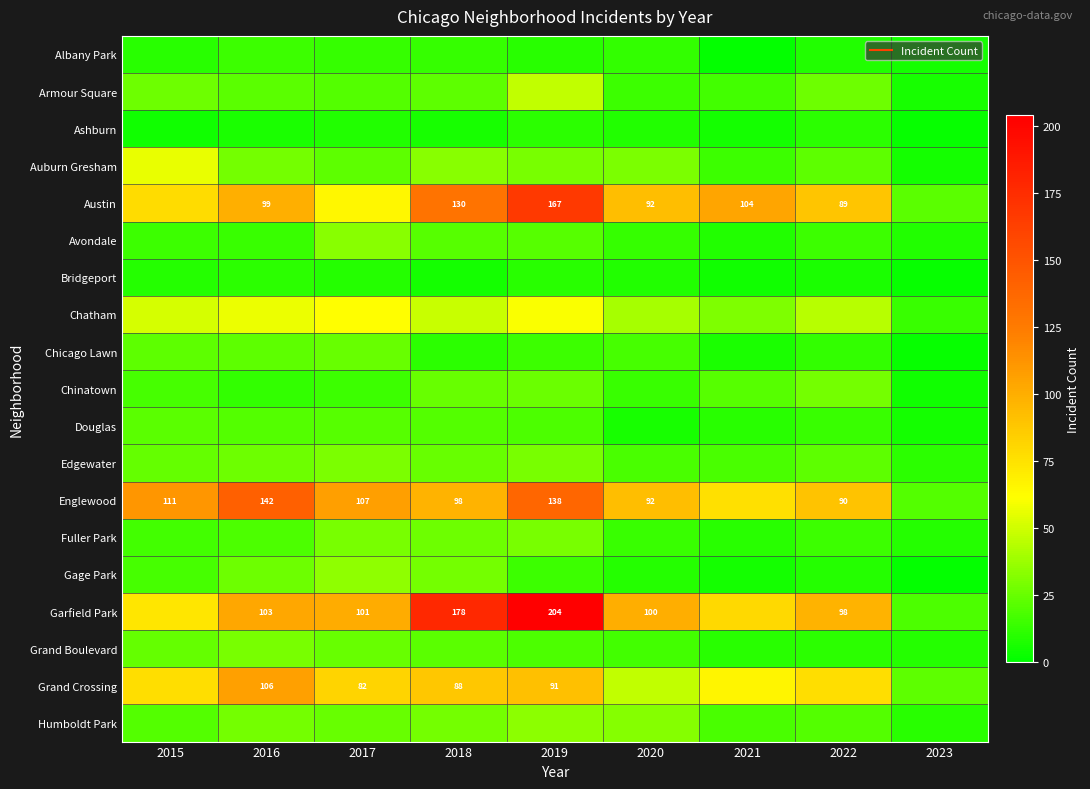

Which has a higher value, 2021 or 2022?

2022